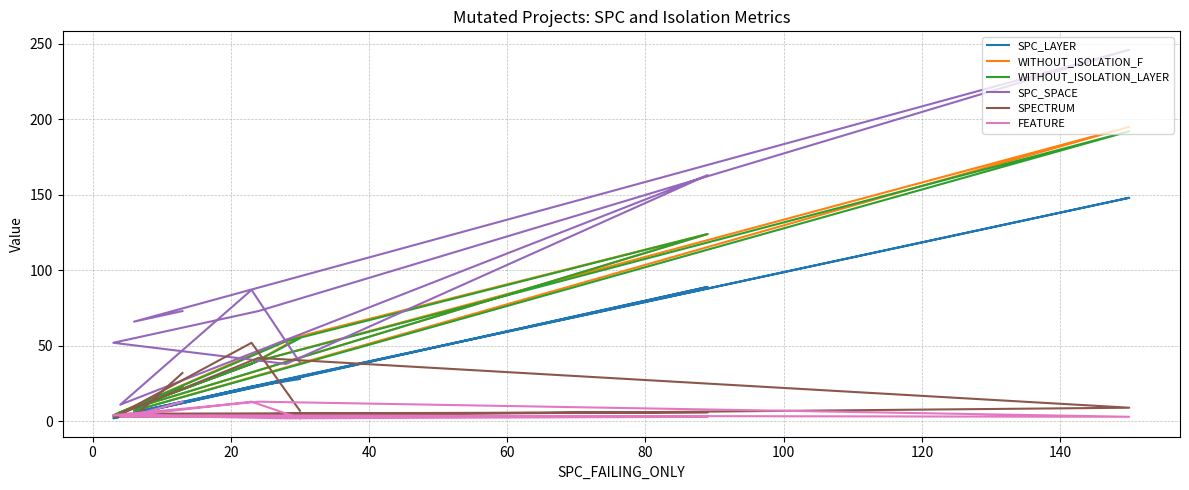

How many values in the FEATURE series are below 4?

5